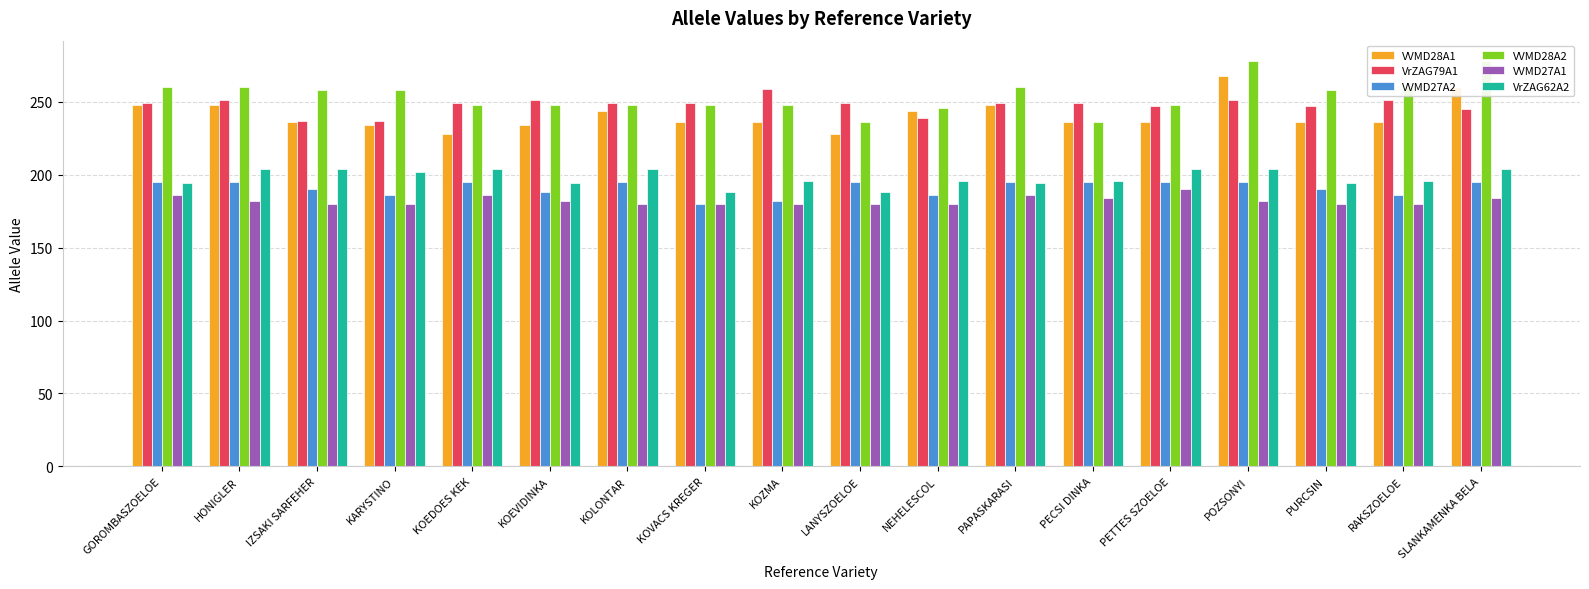

What is the sum of the VVMD27A2 values at POZSONYI and PECSI DINKA?

390